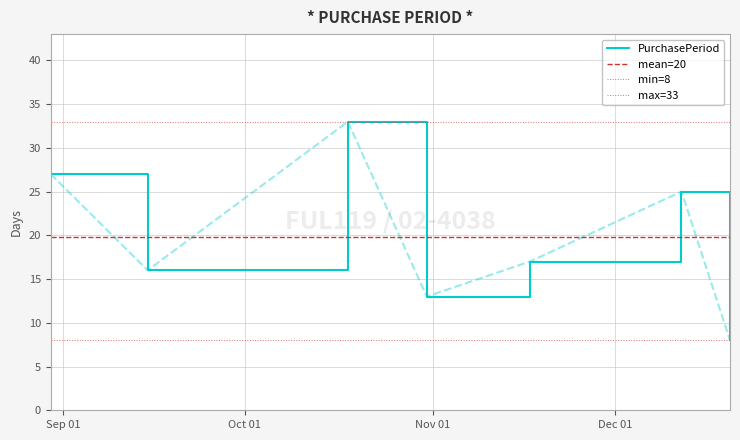

Is it true that the value at 2016-09-15 is 6?

False